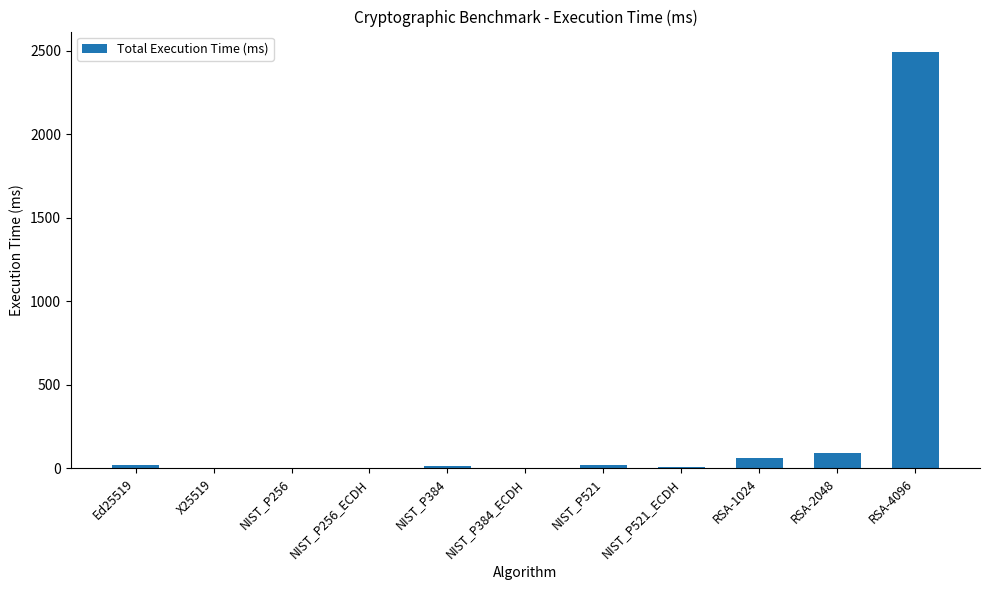

The value at RSA-4096 is 2490.4. True or false?

True